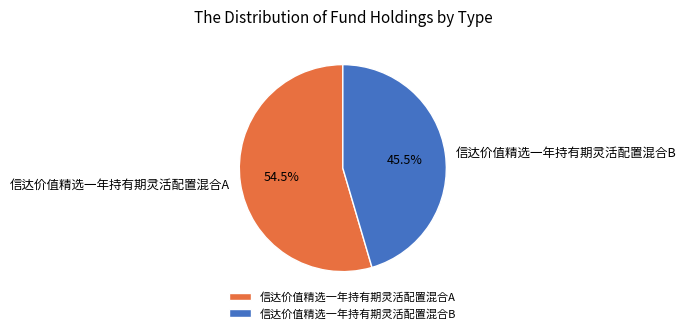

Combined, do 信达价值精选一年持有期灵活配置混合B and 信达价值精选一年持有期灵活配置混合A account for over 50%?

Yes